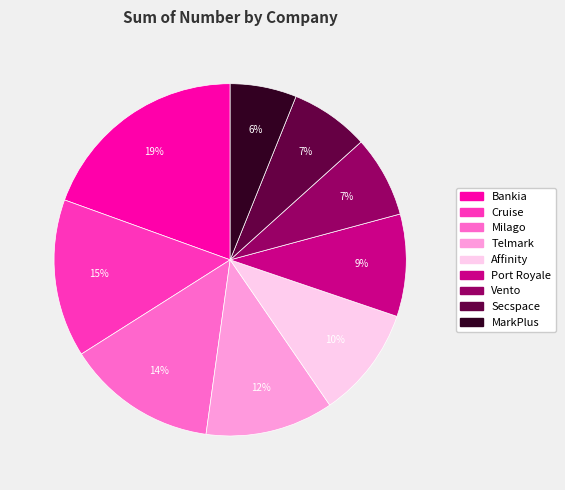

Is it true that Milago is 2% of the pie?

False